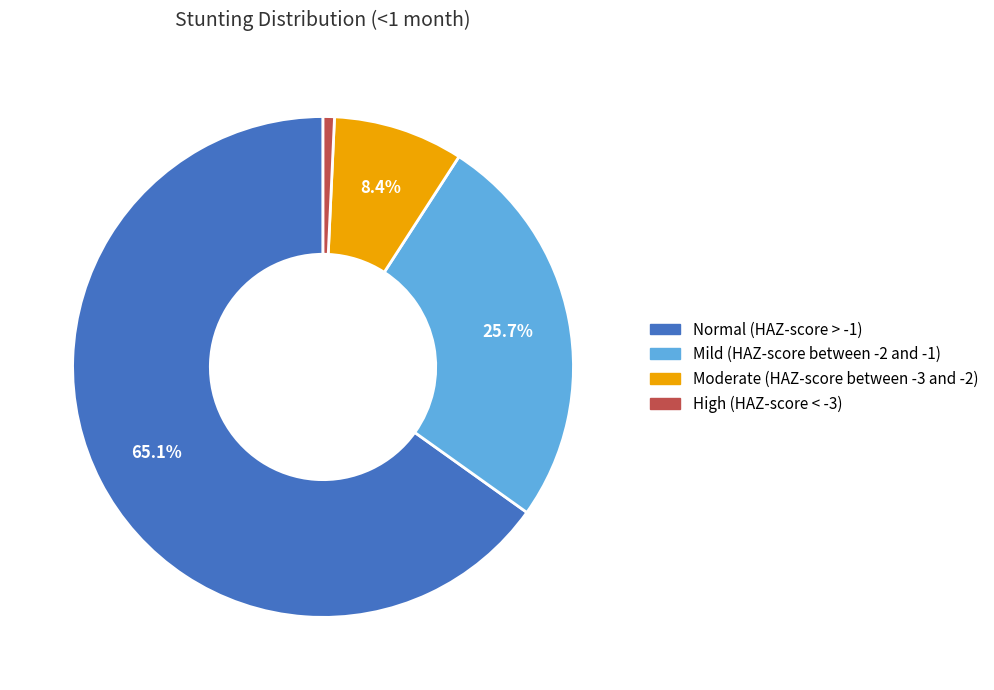

Combined, do Moderate (HAZ-score between -3 and -2) and Mild (HAZ-score between -2 and -1) account for over 50%?

No